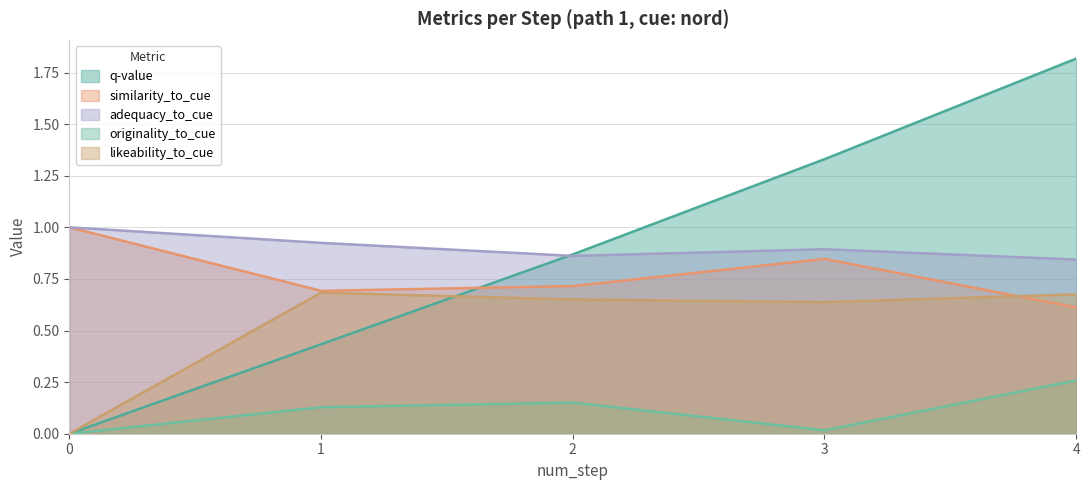

Rank the series at 2 from lowest to highest value.

originality_to_cue, likeability_to_cue, similarity_to_cue, adequacy_to_cue, q-value